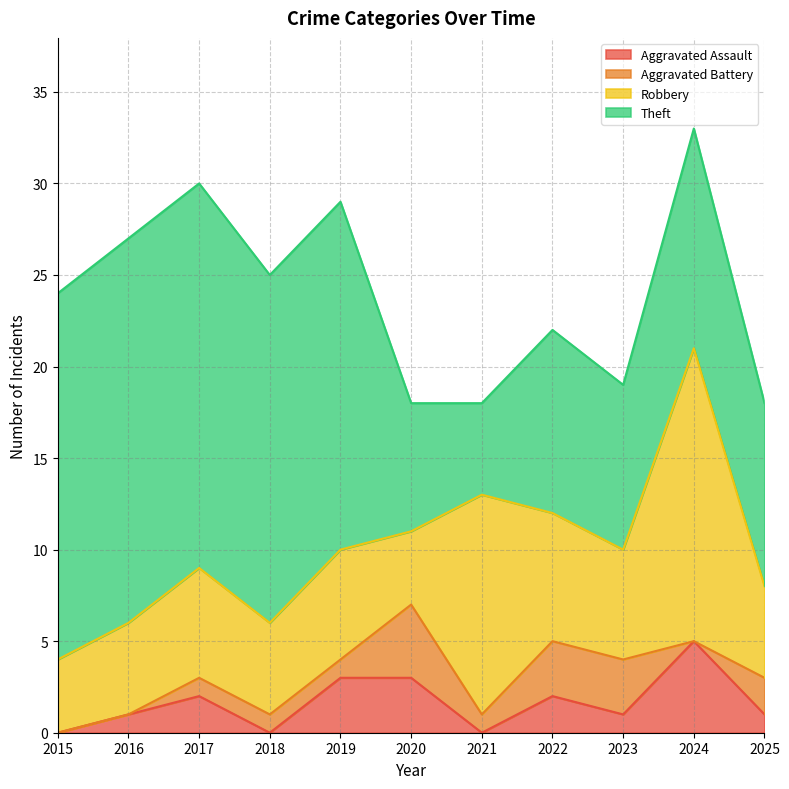

The Theft series shows 2 at 2021. True or false?

False